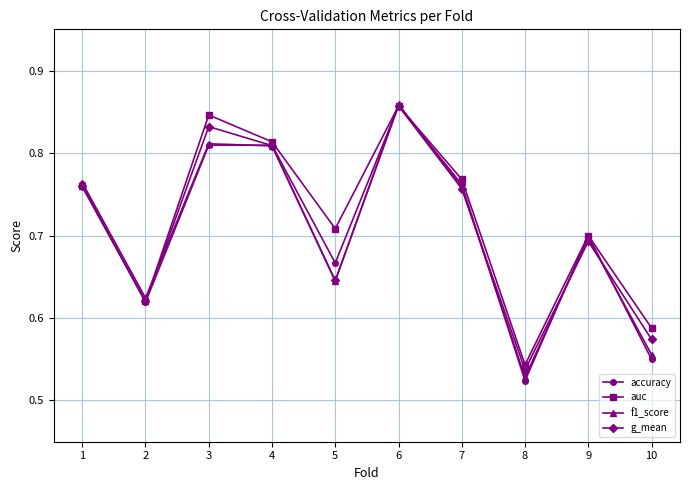

Where is g_mean nearest to the value 0?

8